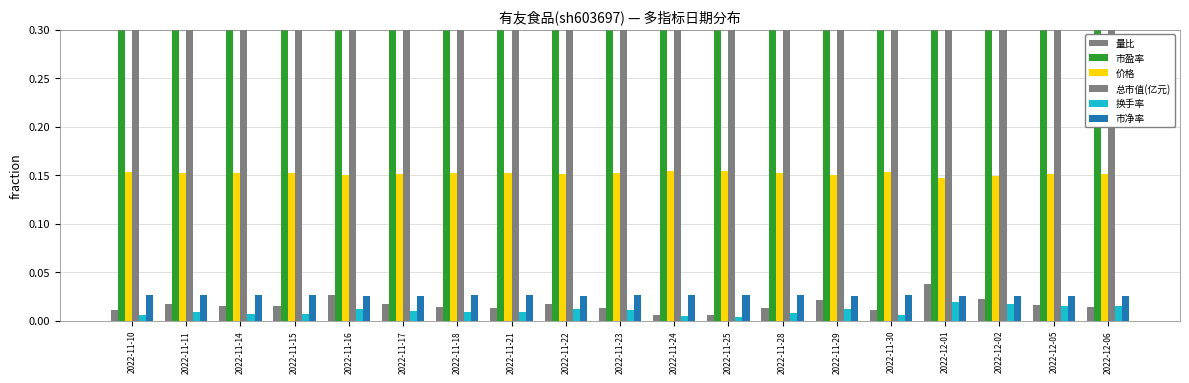

Reading right to left, list all the values displayed in this chart.

量比: 0.0	0.0	0.0	0.0	0.0	0.0	0.0	0.0	0.0	0.0	0.0	0.0	0.0	0.0	0.0	0.0	0.0	0.0	0.0
市盈率: 0.3	0.3	0.3	0.3	0.3	0.3	0.3	0.3	0.3	0.3	0.3	0.3	0.3	0.3	0.3	0.3	0.3	0.3	0.3
价格: 0.2	0.2	0.1	0.1	0.2	0.2	0.2	0.2	0.2	0.2	0.2	0.2	0.2	0.2	0.1	0.2	0.2	0.2	0.2
总市值(亿元): 0.5	0.5	0.5	0.5	0.5	0.5	0.5	0.5	0.5	0.5	0.5	0.5	0.5	0.5	0.5	0.5	0.5	0.5	0.5
换手率: 0.0	0.0	0.0	0.0	0.0	0.0	0.0	0.0	0.0	0.0	0.0	0.0	0.0	0.0	0.0	0.0	0.0	0.0	0.0
市净率: 0.0	0.0	0.0	0.0	0.0	0.0	0.0	0.0	0.0	0.0	0.0	0.0	0.0	0.0	0.0	0.0	0.0	0.0	0.0